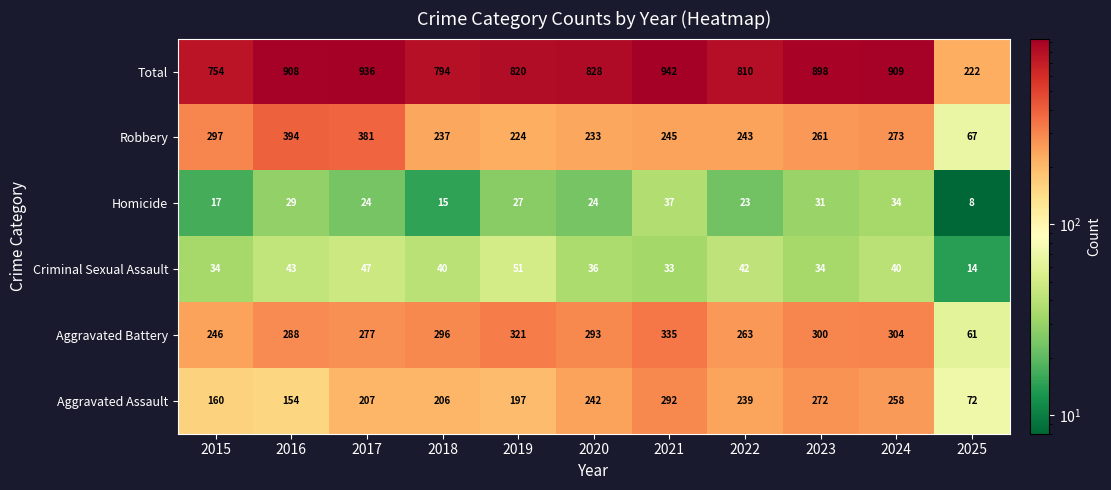

Which series has the largest range (max minus min)?

Total